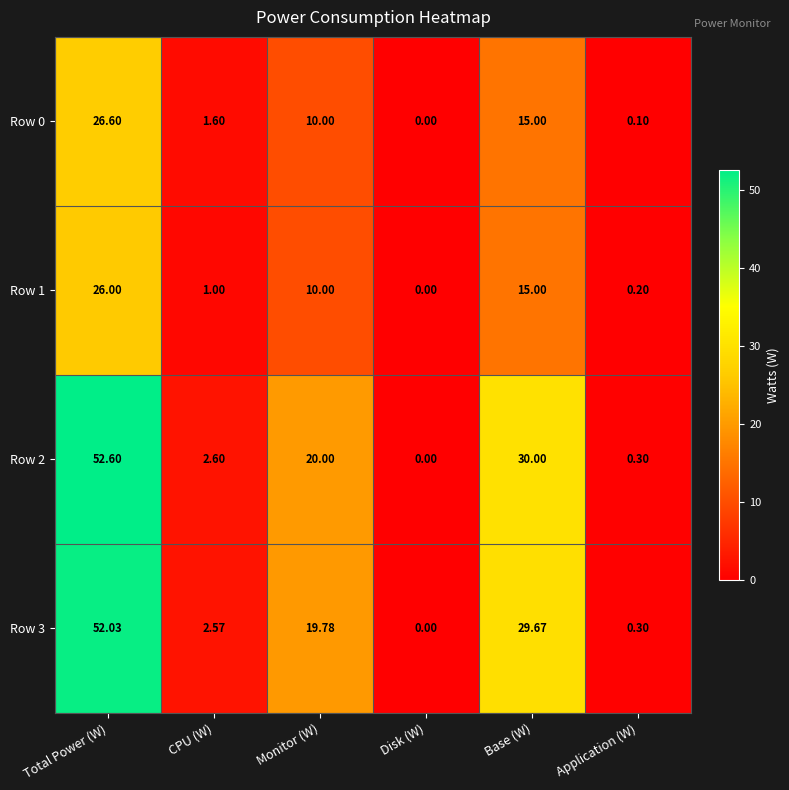

Which category has the highest value in the Row 0 series?

Total Power (W)